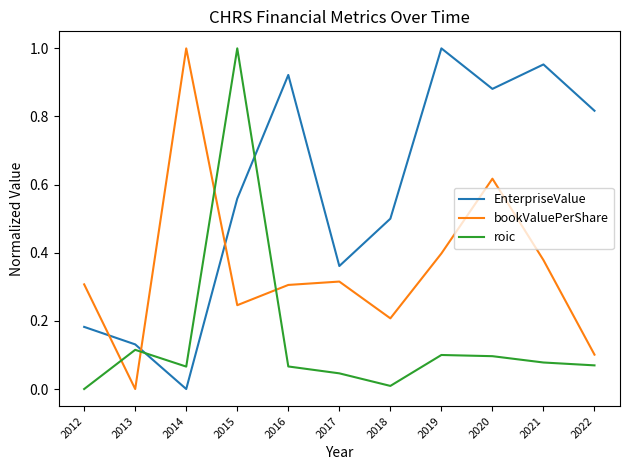

At 2018, list the series in order from smallest to largest.

roic, bookValuePerShare, EnterpriseValue